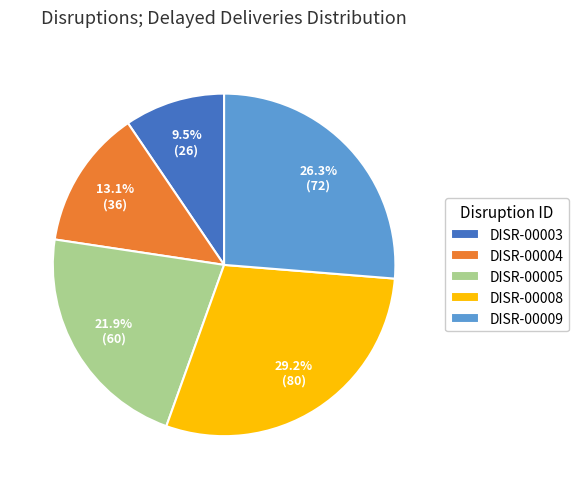

How many segments does this pie chart have?

5